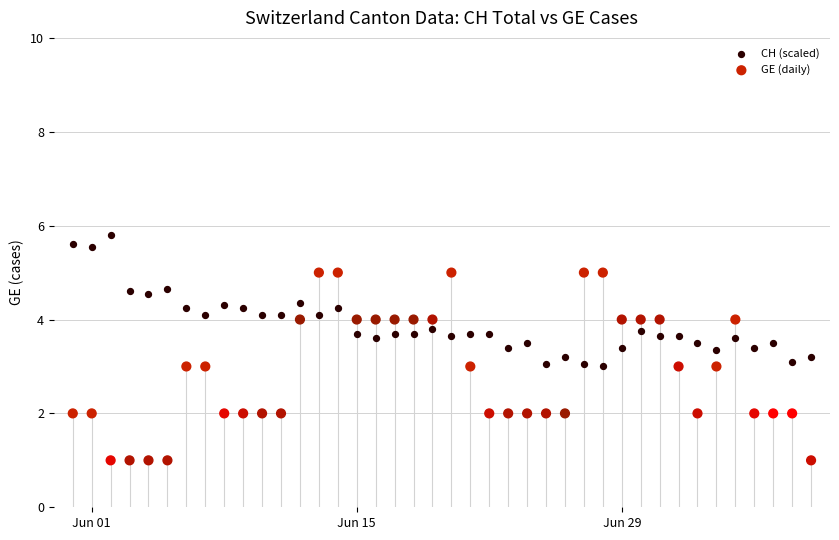

Across all data points, what is the range of Y values (max minus min)?

4.8